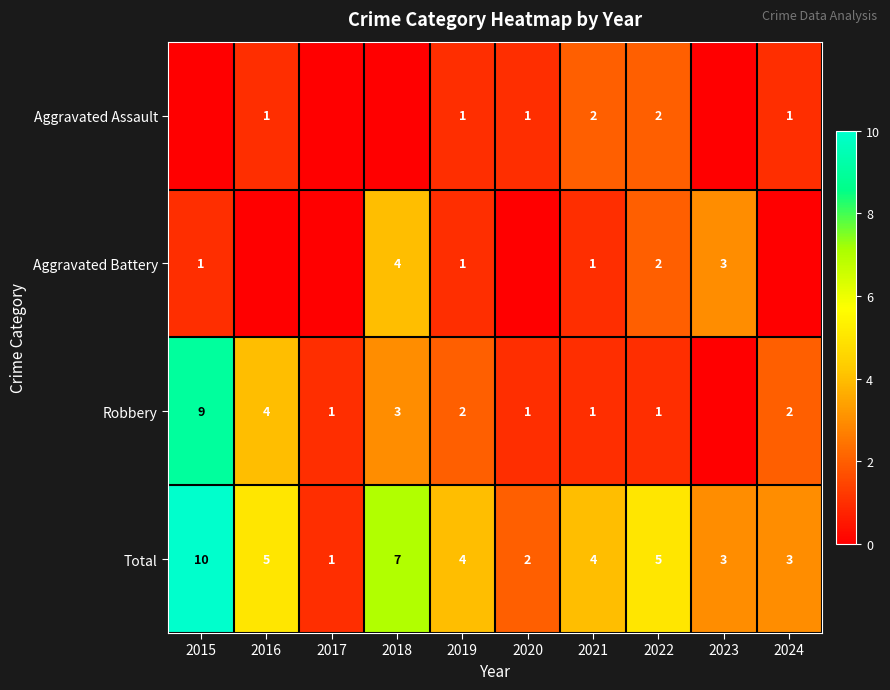

What is the spread (max minus min) of values at 2021?

3